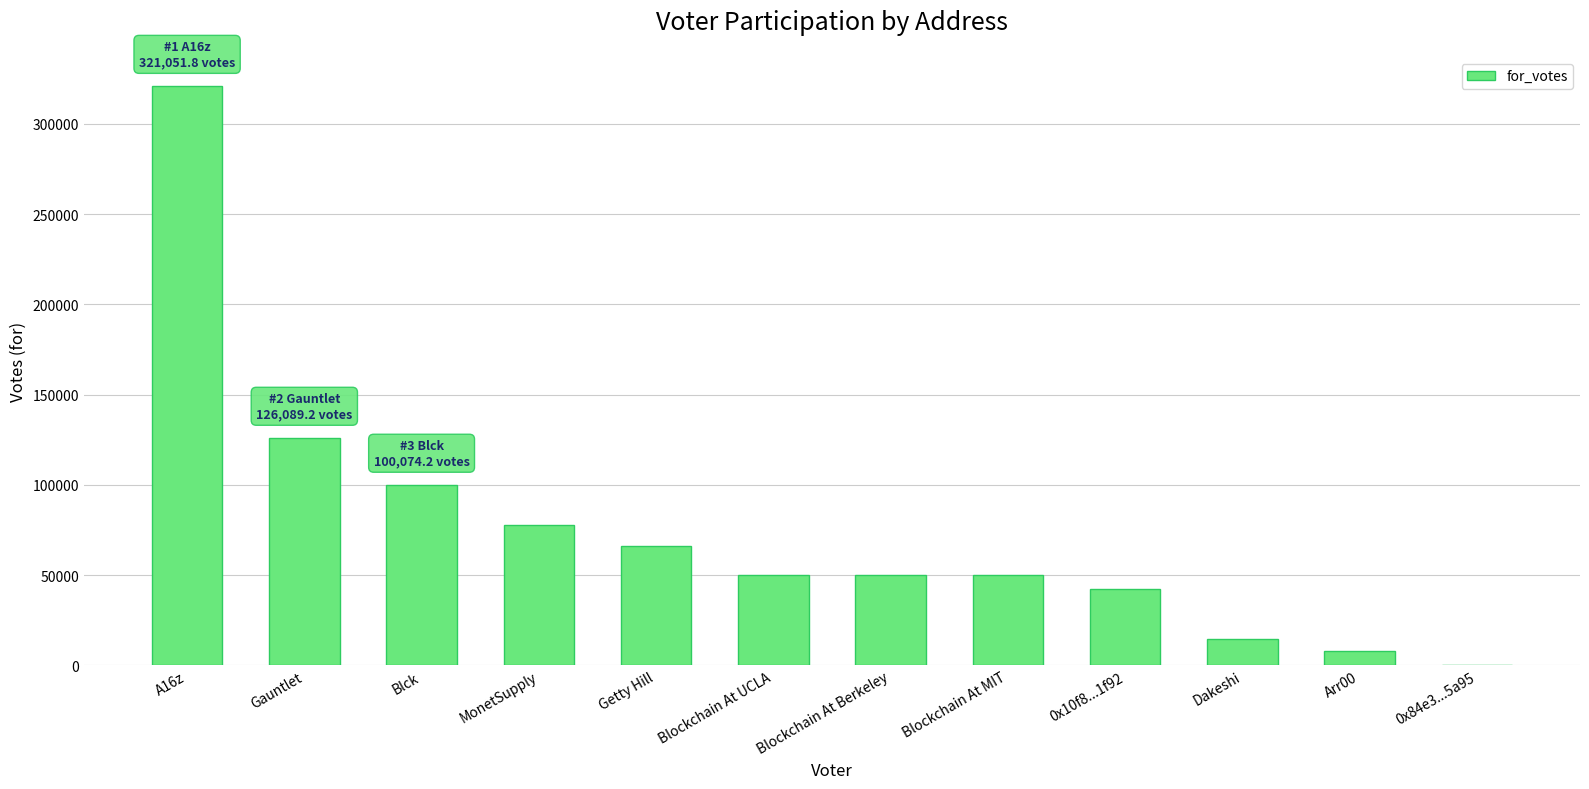

Where is the data nearest to the value 160601?

Gauntlet